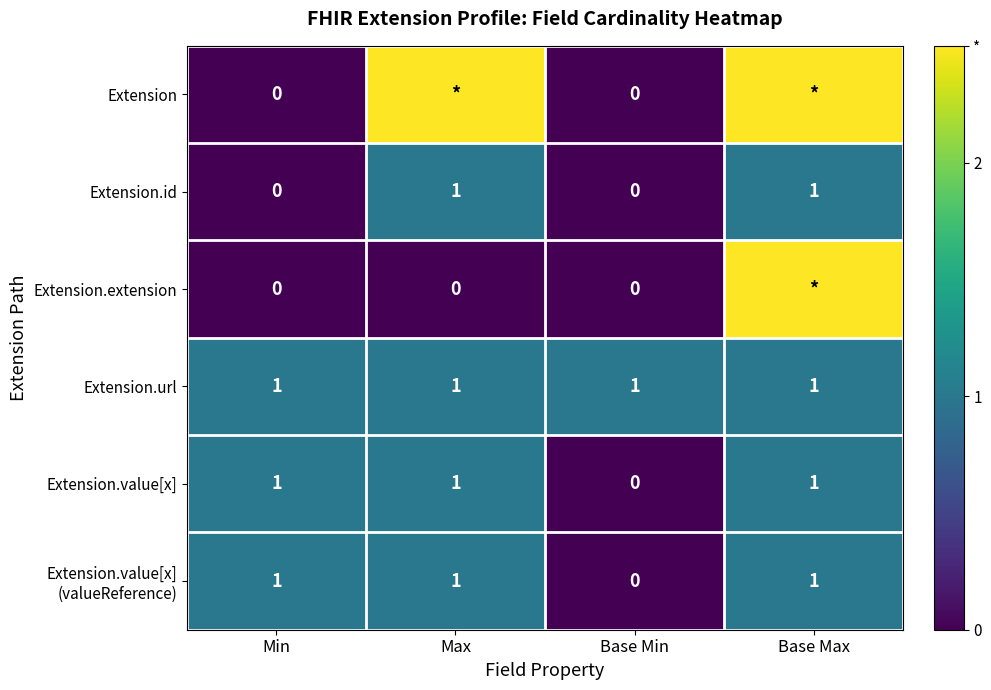

What is the total value across all series at Base Min?

1.0